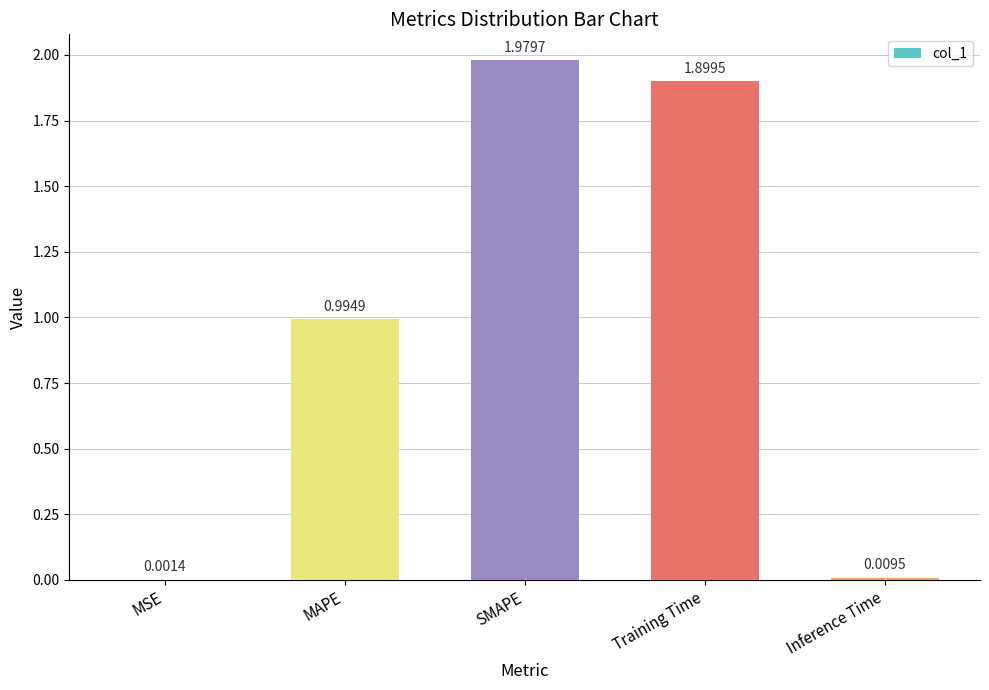

Where is the data nearest to the value 0?

MSE